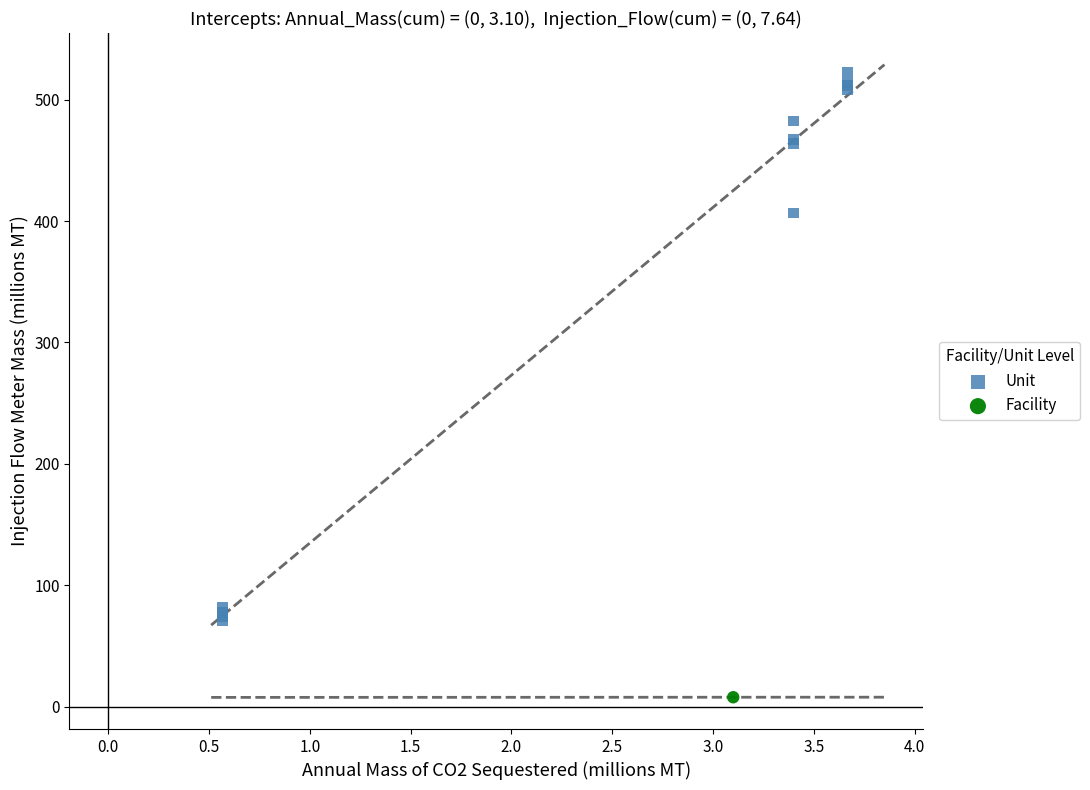

What are all the series names shown in the legend?

Unit, Facility